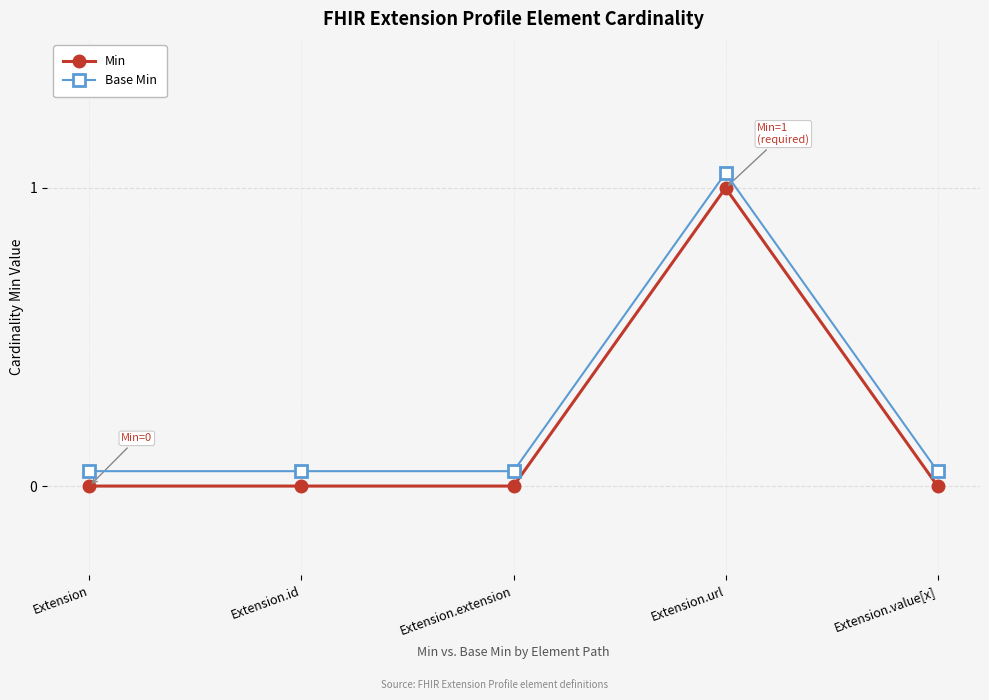

True or false: Min and Base Min intersect in this chart.

False